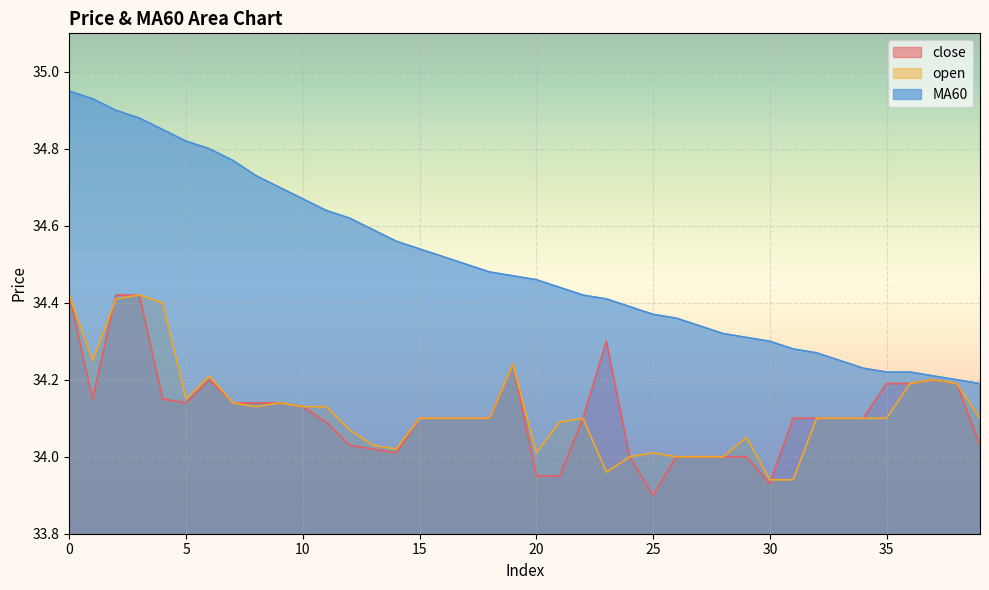

How many values in the close series are below 34?

4